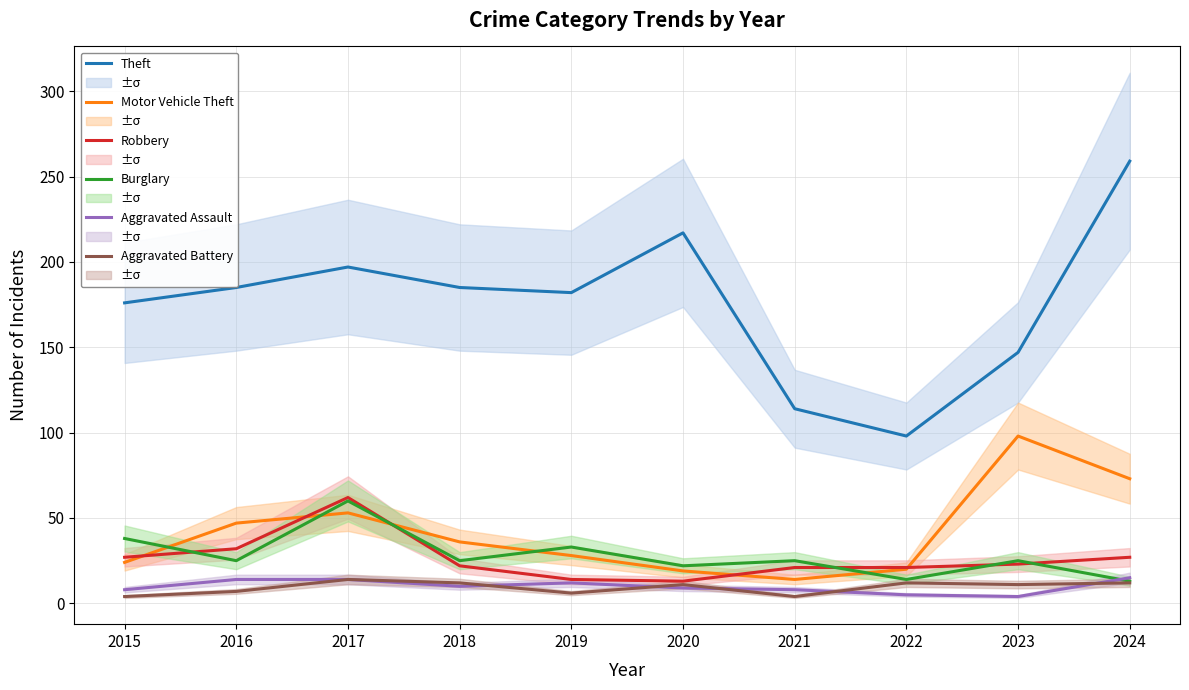

At which category does Aggravated Battery reach its first local valley?

2019